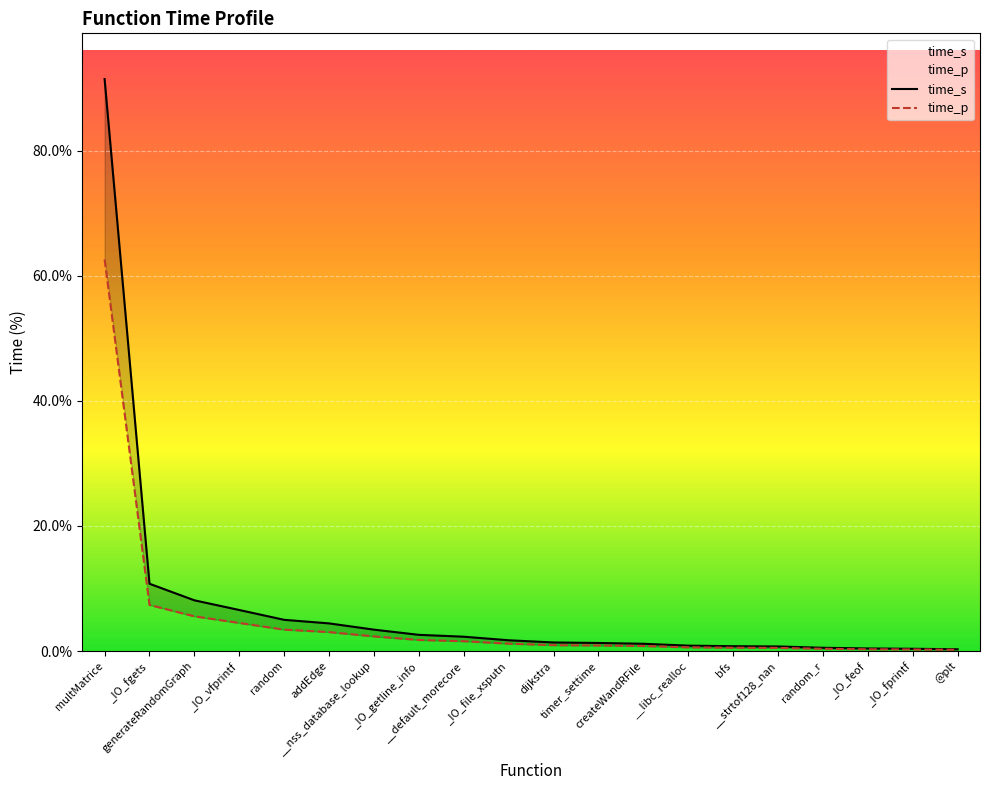

What is the difference between the time_p values at timer_settime and addEdge?

2.1